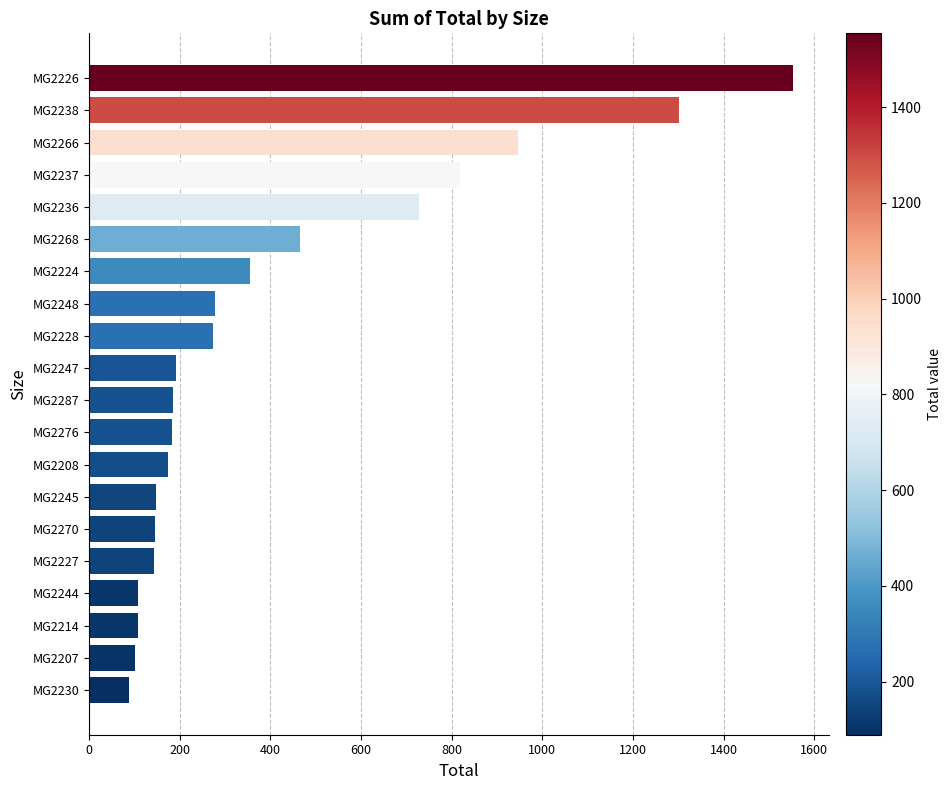

Between MG2208 and MG2207, which is larger?

MG2208